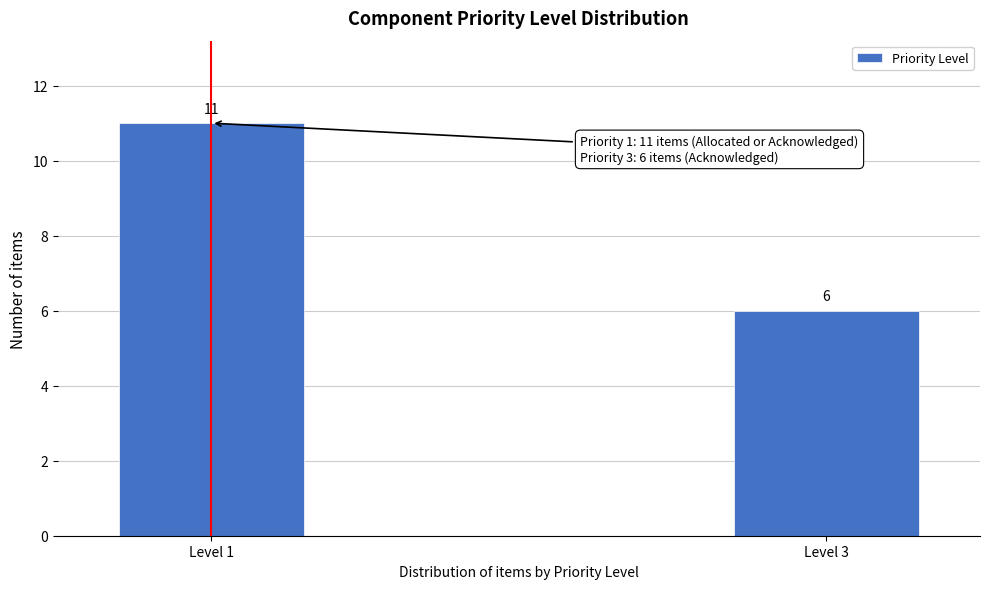

Reading left to right, transcribe all the data shown in this chart.

11	6